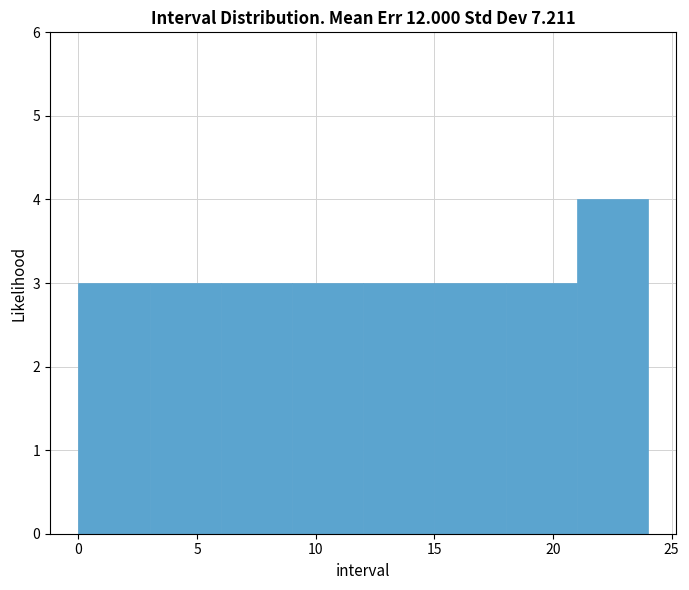

Reading left to right, list every bar in this chart as the range it spans on the x-axis followed by its height. The values are not printed on the chart, so give them approximately, as read against the axis.

0 to 3: 3
3 to 6: 3
6 to 9: 3
9 to 12: 3
12 to 15: 3
15 to 18: 3
18 to 21: 3
21 to 24: 4